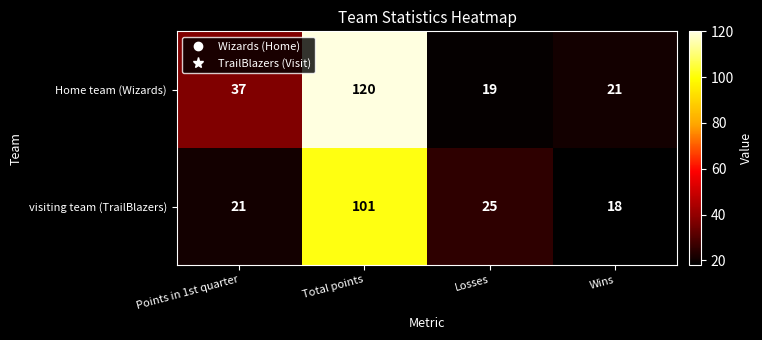

What is the sum of all visiting team (TrailBlazers) values?

165